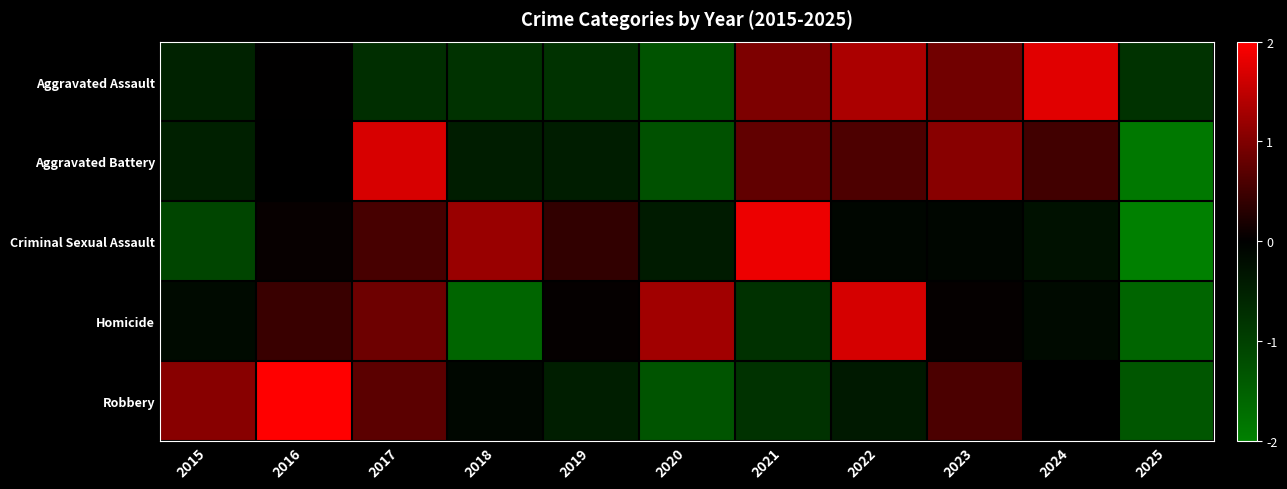

Reading left to right, what are all the values shown in this chart?

Aggravated Assault: 2015=-0.5	2016=0.0	2017=-0.7	2018=-0.8	2019=-0.8	2020=-1.3	2021=1.0	2022=1.3	2023=0.9	2024=1.8	2025=-0.8
Aggravated Battery: 2015=-0.5	2016=-0.0	2017=1.7	2018=-0.5	2019=-0.5	2020=-1.3	2021=0.8	2022=0.6	2023=1.1	2024=0.5	2025=-1.9
Criminal Sexual Assault: 2015=-1.1	2016=0.1	2017=0.5	2018=1.2	2019=0.4	2020=-0.4	2021=1.9	2022=-0.1	2023=-0.1	2024=-0.3	2025=-2.1
Homicide: 2015=-0.2	2016=0.4	2017=0.9	2018=-1.6	2019=0.0	2020=1.3	2021=-0.8	2022=1.7	2023=0.0	2024=-0.2	2025=-1.6
Robbery: 2015=1.1	2016=2.1	2017=0.7	2018=-0.1	2019=-0.5	2020=-1.3	2021=-0.8	2022=-0.4	2023=0.6	2024=-0.0	2025=-1.4